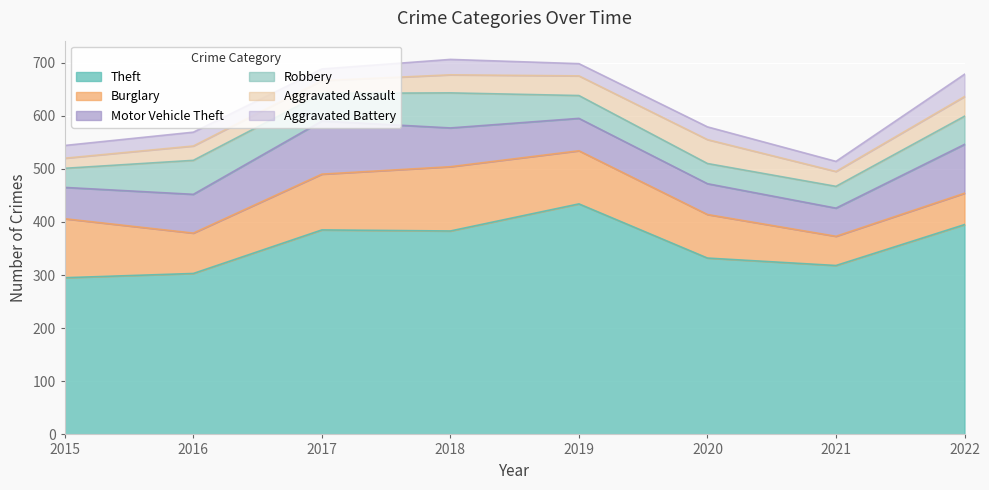

At which category does the chart reach its minimum across all series?

2015